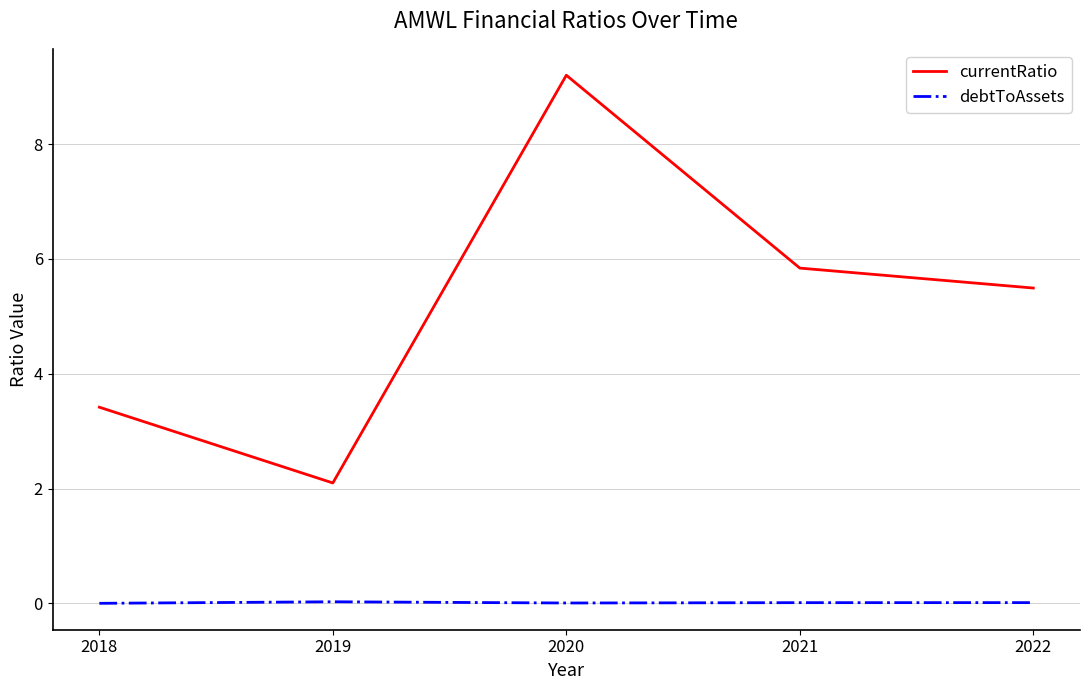

What is the total value across all series at 2019?

2.1